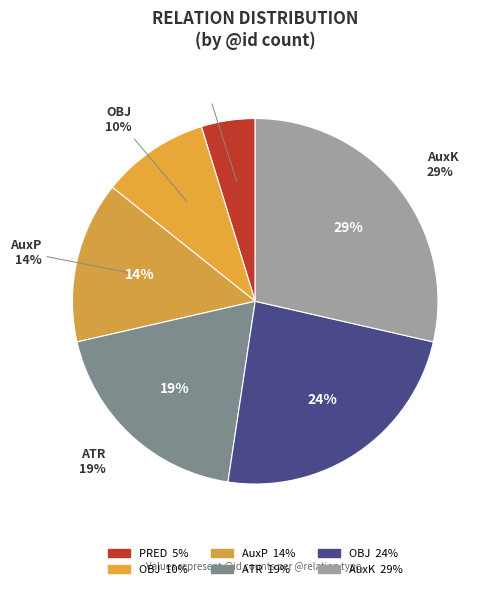

Which slice is the smallest?

PRED